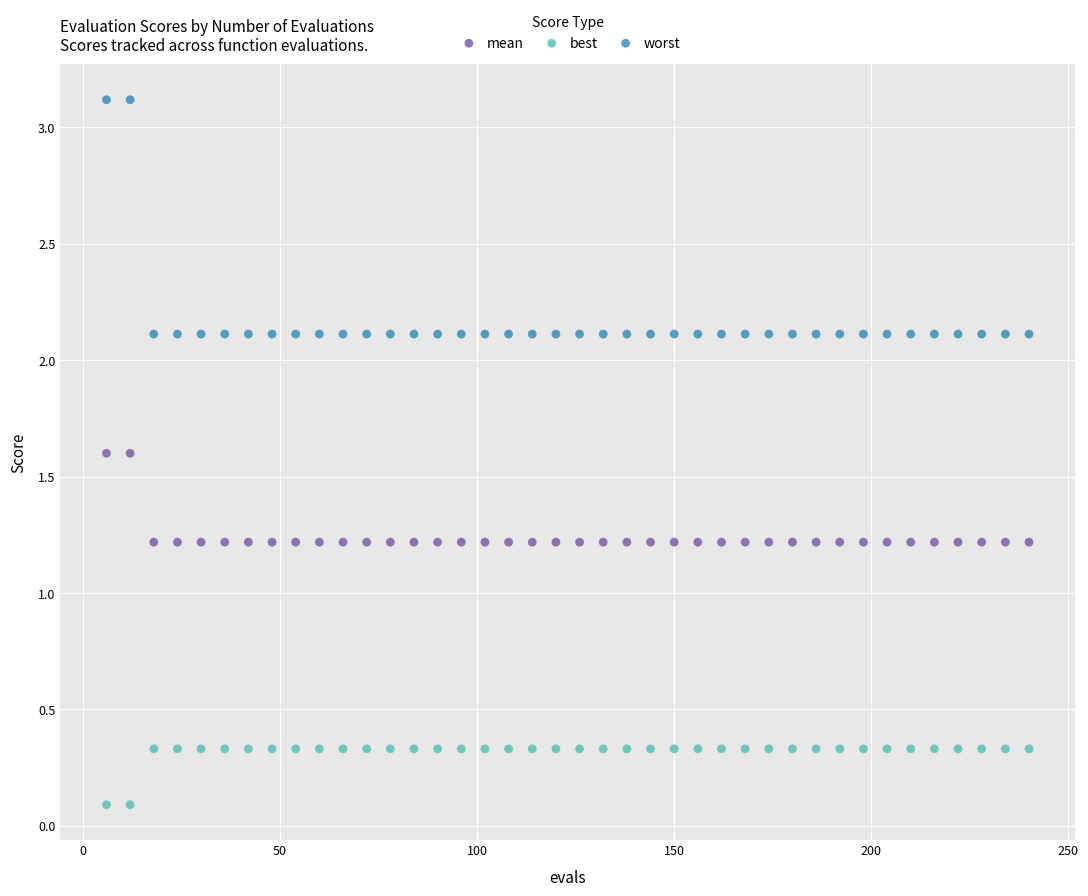

Which series has the widest spread of Y values?

worst